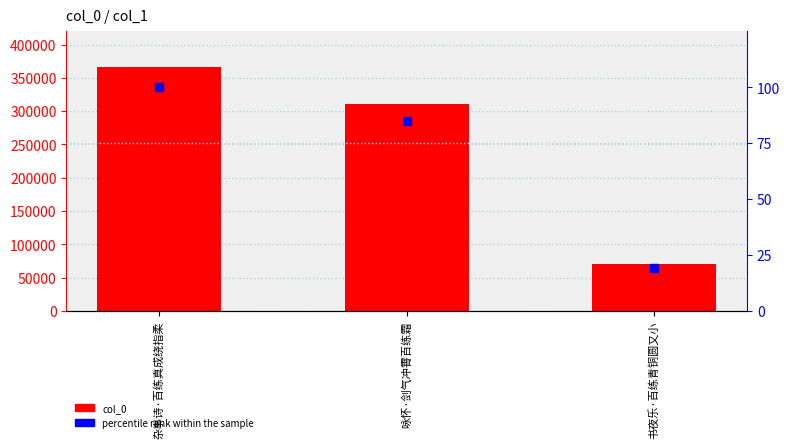

What is the total value across all series at 书夜乐·百练青铜圆又小?

70047.1